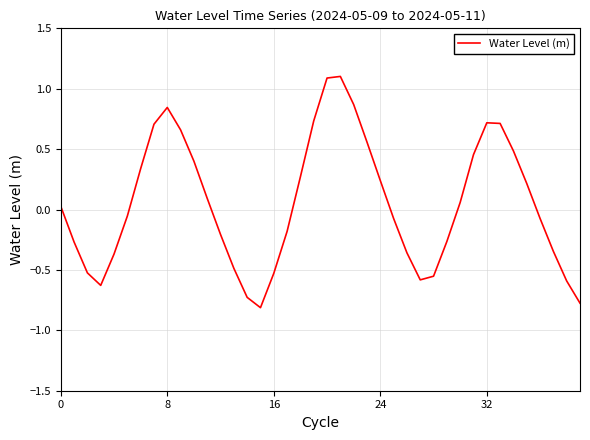

What is the difference between the maximum and minimum values?

1.9